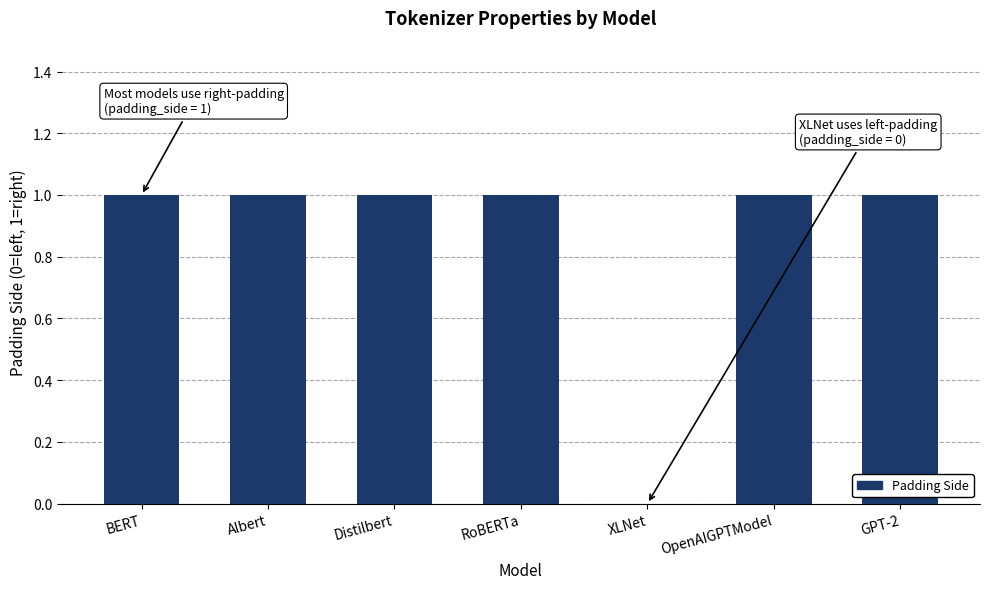

How many values are above zero?

6